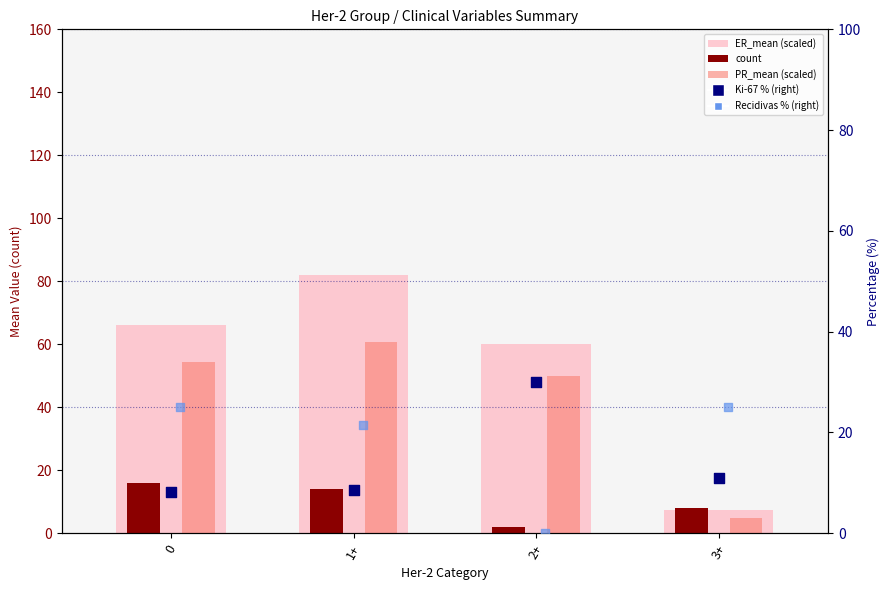

What are all the series names shown in the legend?

ER_mean (scaled), count, PR_mean (scaled), Ki-67 % (right), Recidivas % (right)